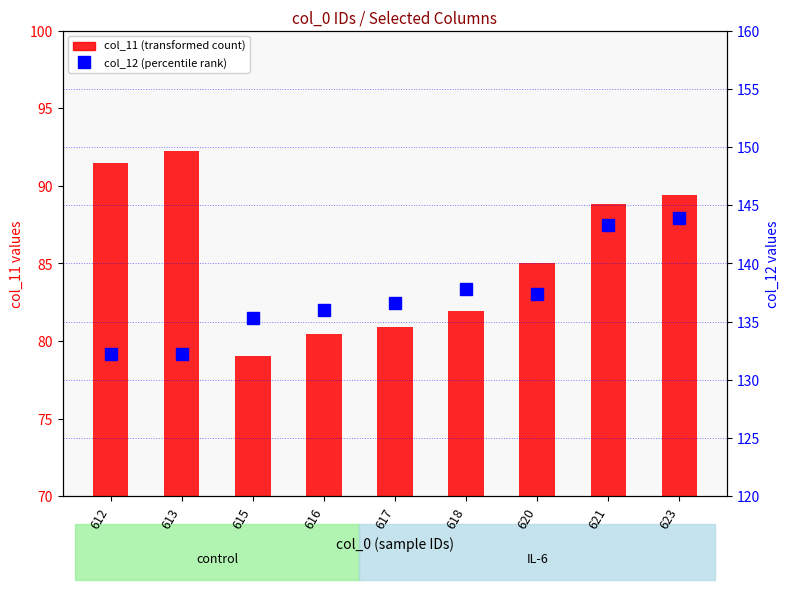

Which series has the widest spread of values?

col_11 (transformed count)